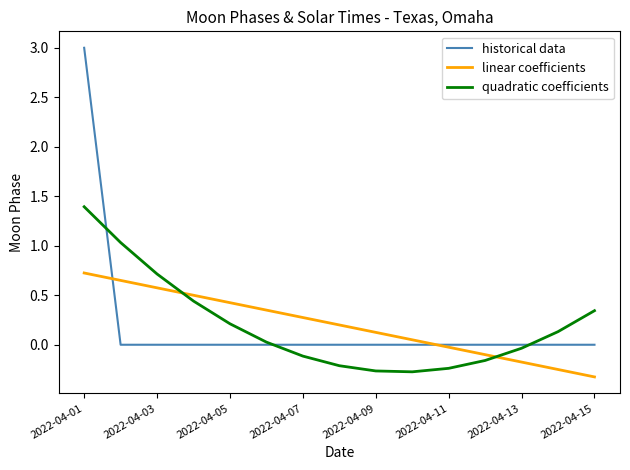

List the series in order of their peak value, highest first.

historical data, quadratic coefficients, linear coefficients